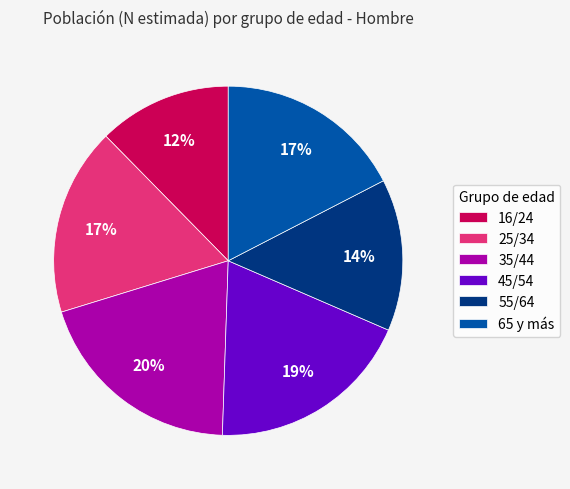

Between 65 y más and 45/54, which is larger?

45/54